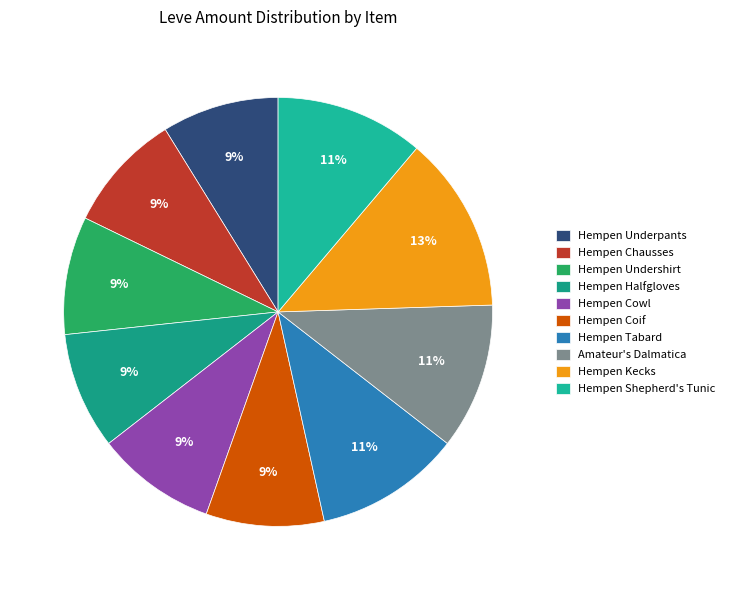

To the nearest percent, what portion does Hempen Chausses represent?

9%